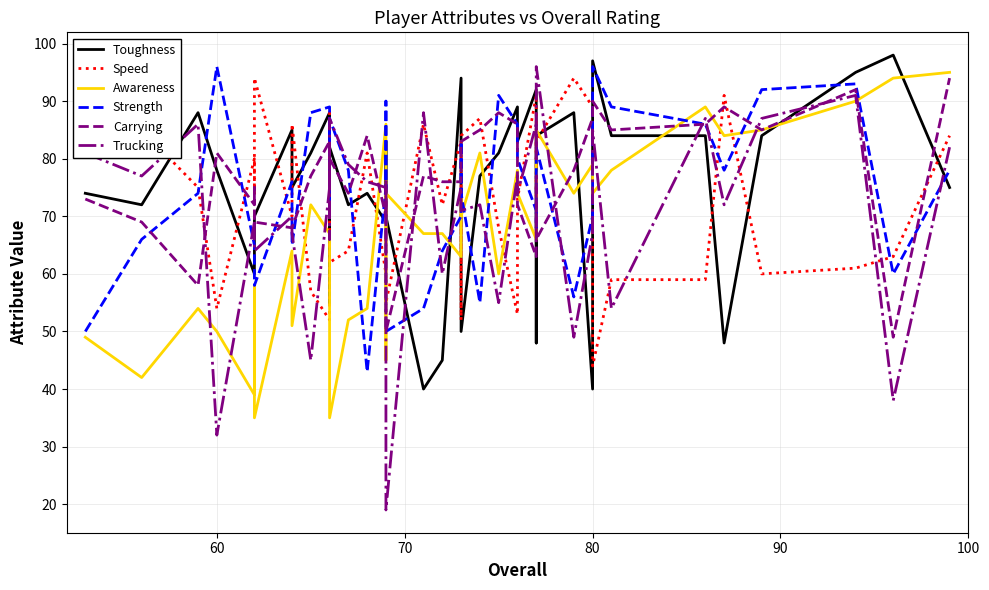

Reading right to left, transcribe all the data shown in this chart.

Toughness: 75	98	95	84	48	84	84	97	40	88	84	48	92	83	89	81	77	50	77	94	45	40	70	83	69	74	72	82	55	88	81	75	85	70	60	60	78	88	72	74
Speed: 84	63	61	60	91	59	59	44	89	94	83	73	91	73	53	68	87	84	52	83	72	86	55	60	60	81	64	62	88	52	57	86	70	94	74	80	54	75	85	83
Awareness: 95	94	90	85	84	89	78	74	79	74	85	74	66	74	78	60	81	70	74	63	67	67	74	45	86	54	52	35	58	67	72	51	64	35	58	39	50	54	42	49
Strength: 78	60	93	92	78	86	89	96	70	56	82	68	71	80	86	91	55	74	83	70	64	54	50	90	75	43	78	87	70	89	88	65	76	58	62	65	96	74	66	50
Carrying: 94	49	92	85	89	86	85	90	87	78	66	77	63	72	86	88	85	83	83	76	76	77	50	76	70	84	74	80	75	83	77	68	68	69	75	72	81	58	69	73
Trucking: 82	38	91	87	72	87	54	85	67	49	96	80	86	74	77	55	72	71	75	75	60	88	19	75	75	76	79	87	66	75	45	67	70	64	70	69	32	86	77	81